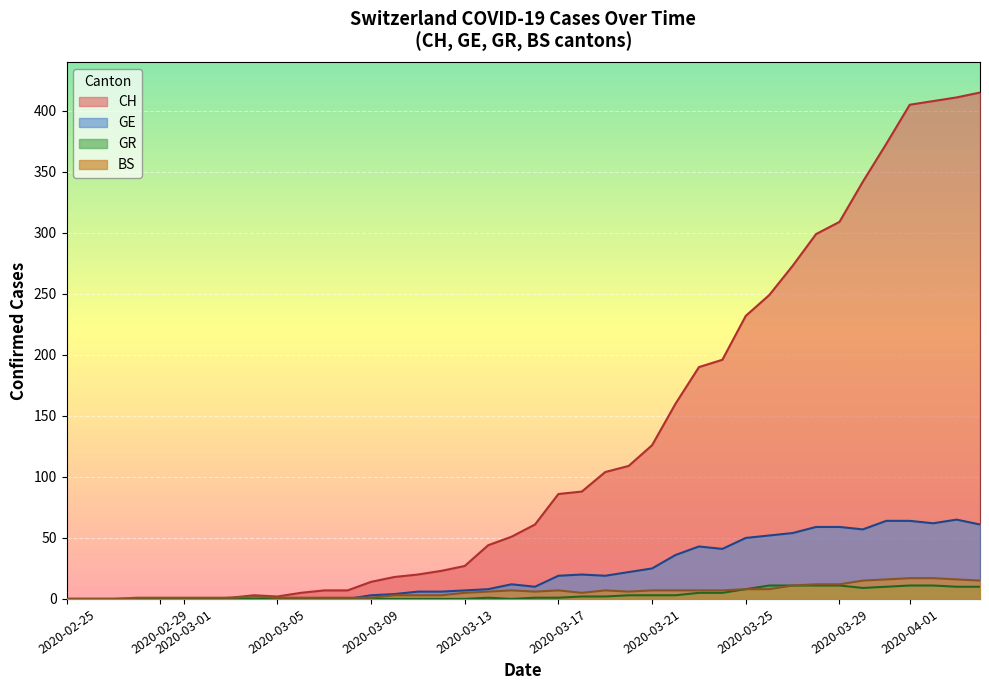

Which series has the largest range (max minus min)?

CH